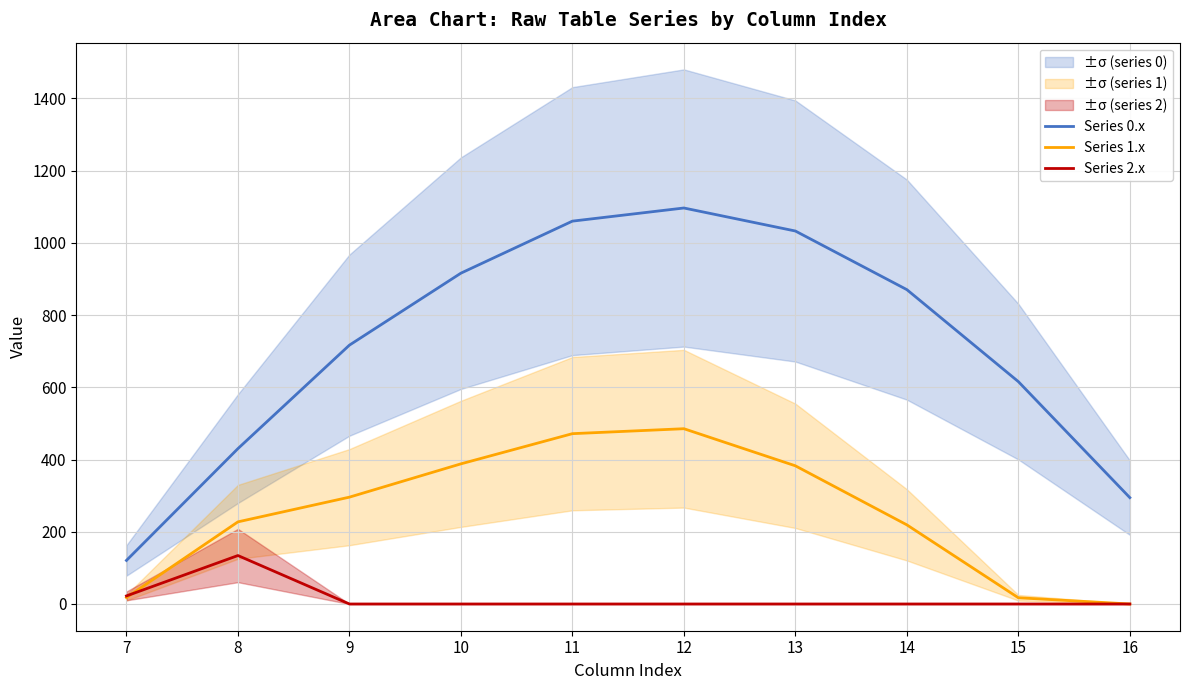

How many distinct data groups are displayed?

3